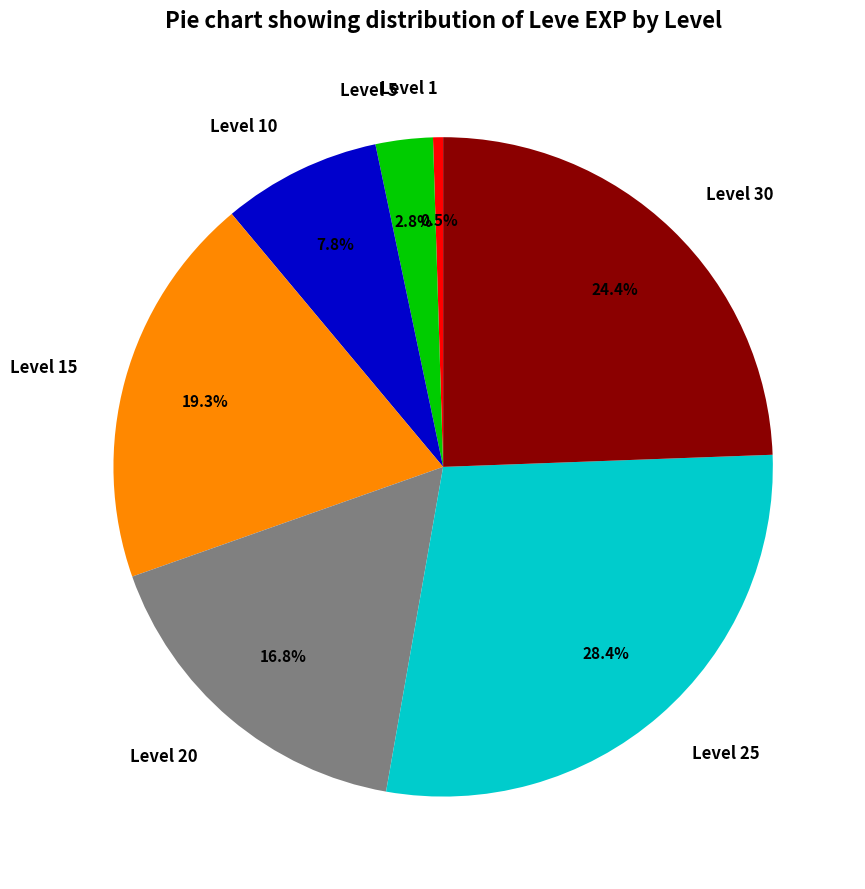

How many slices are in this pie chart?

7